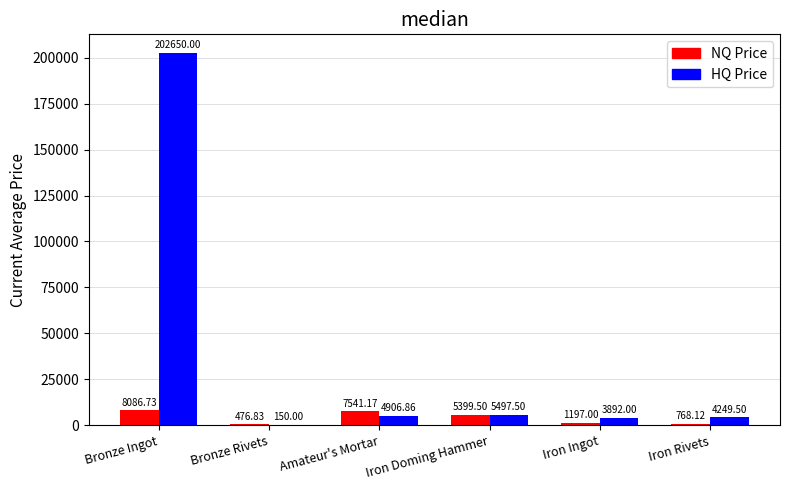

Which series has the largest range (max minus min)?

HQ Price